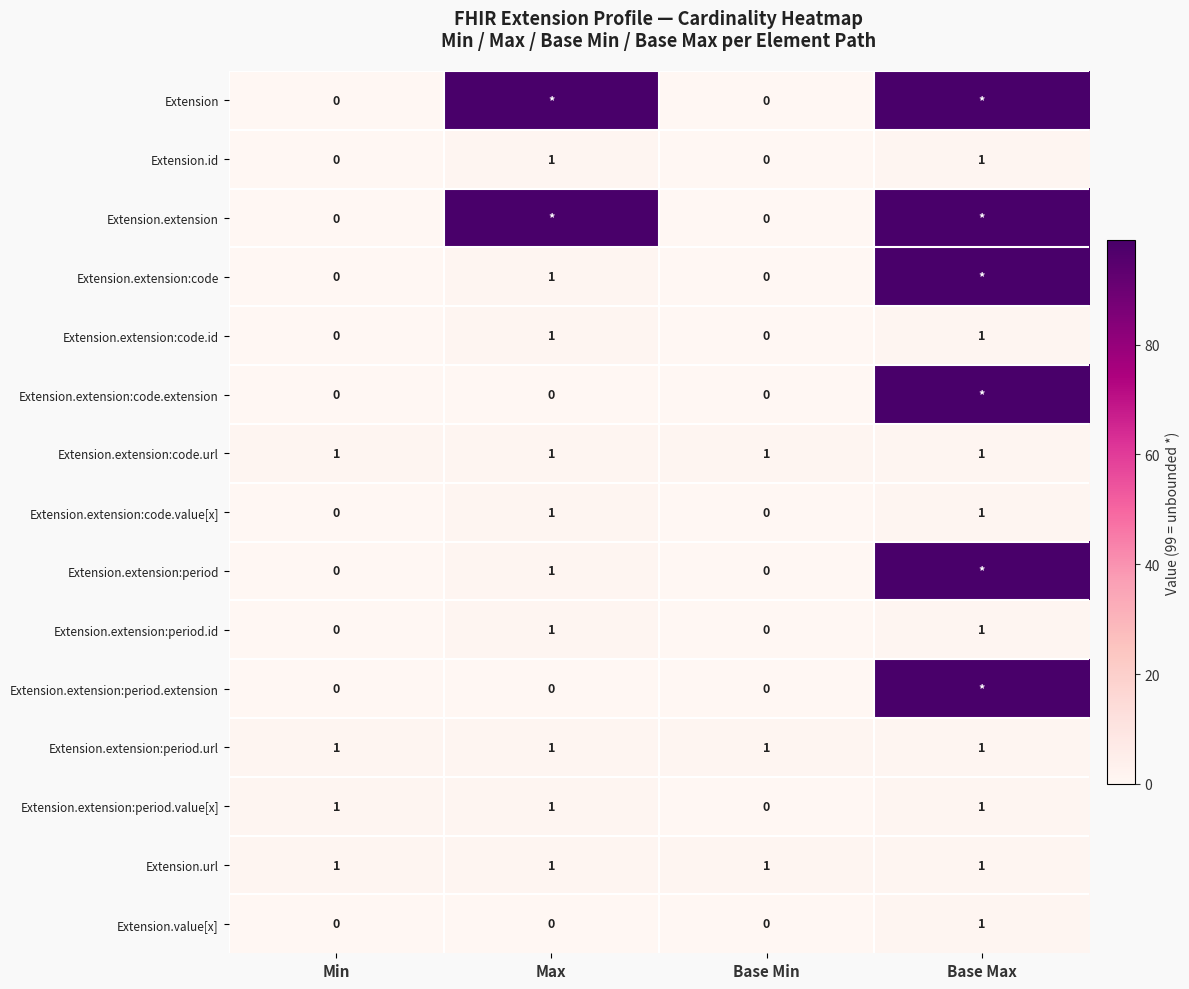

True or false: Extension.id has a value of 1 at Max.

True